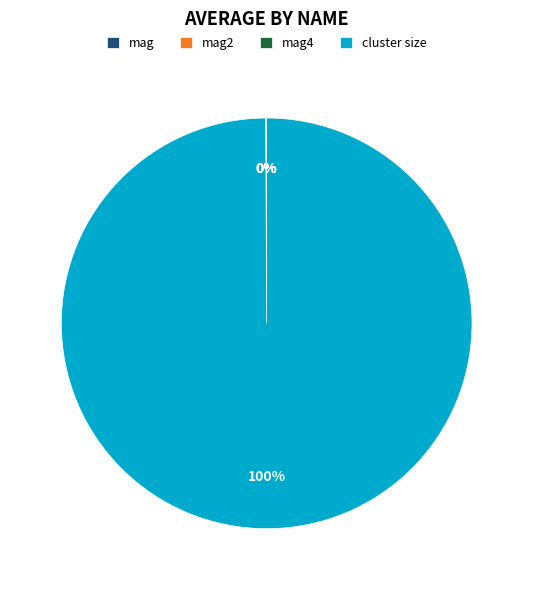

Is cluster size the majority of the pie?

Yes